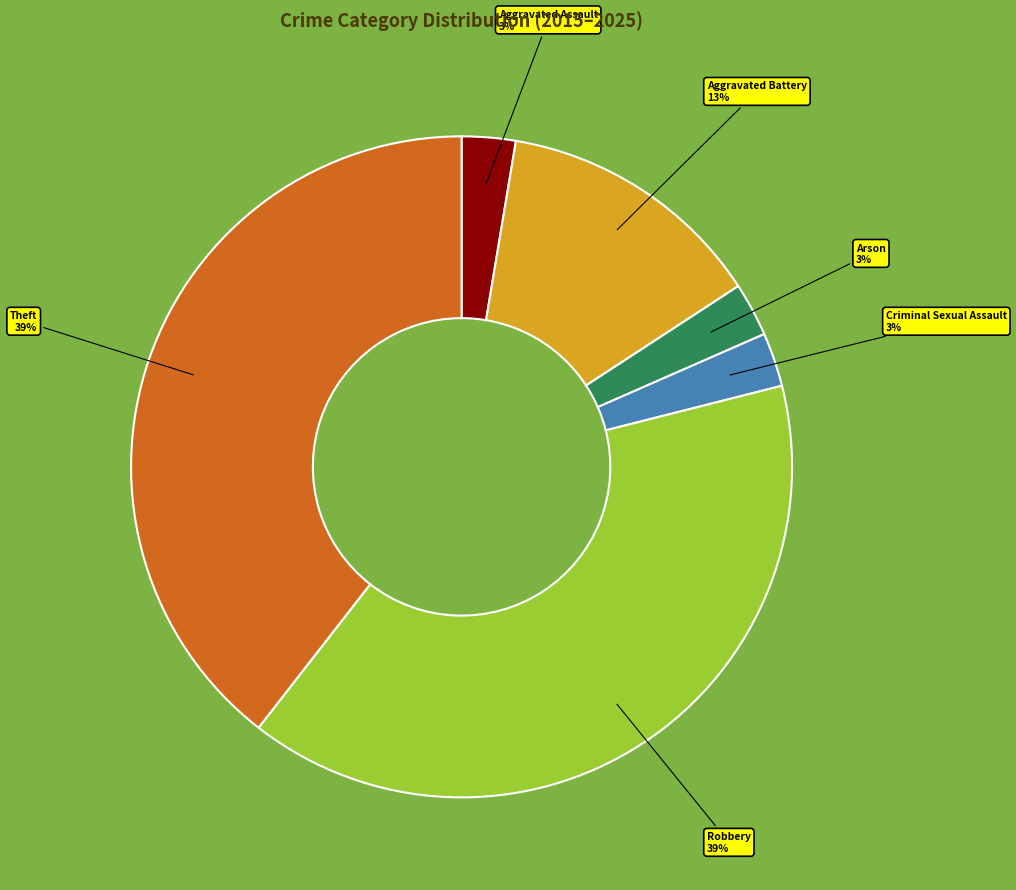

To the nearest percent, what portion does Arson represent?

3%